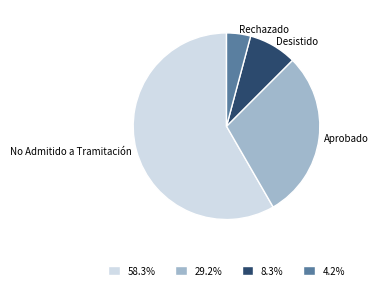

Rank the categories by value from highest to lowest.

No Admitido a Tramitación, Aprobado, Desistido, Rechazado